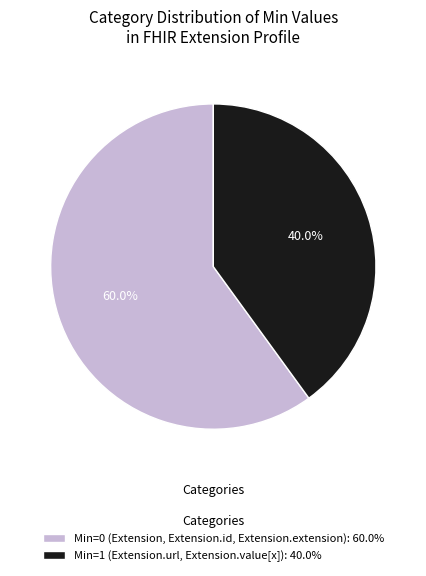

Rank the categories by value from highest to lowest.

Min=0 (Extension, Extension.id, Extension.extension): 60.0%, Min=1 (Extension.url, Extension.value[x]): 40.0%